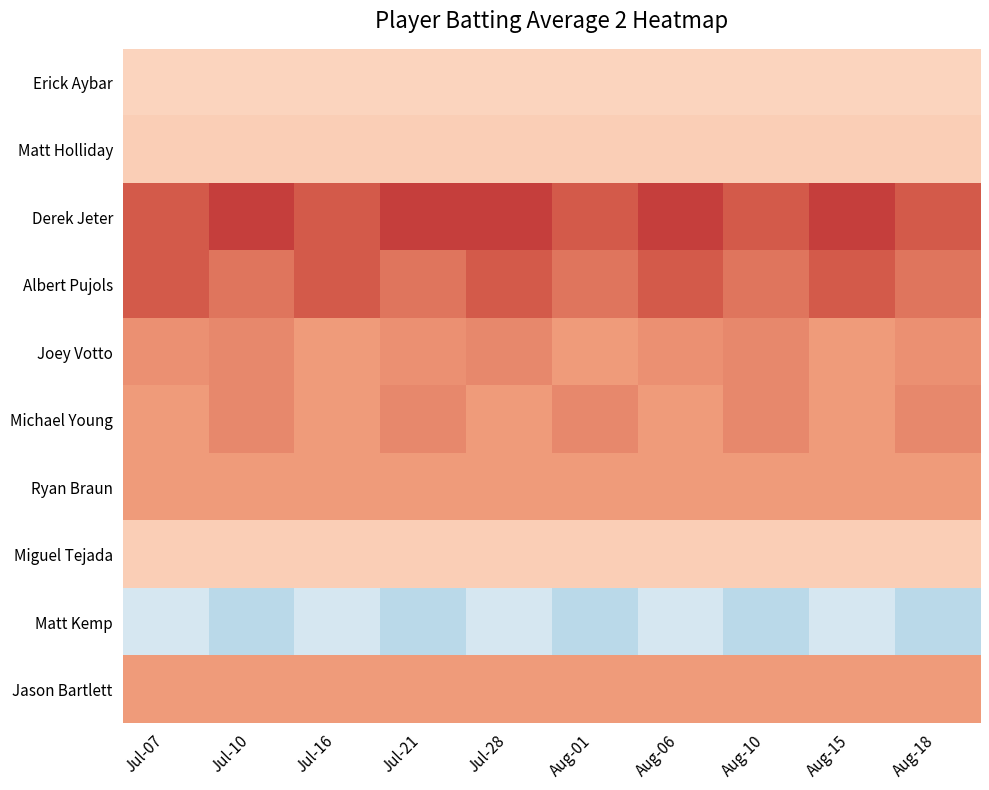

List the series in order of their peak value, lowest first.

Matt Kemp, Erick Aybar, Matt Holliday, Miguel Tejada, Ryan Braun, Jason Bartlett, Joey Votto, Michael Young, Albert Pujols, Derek Jeter